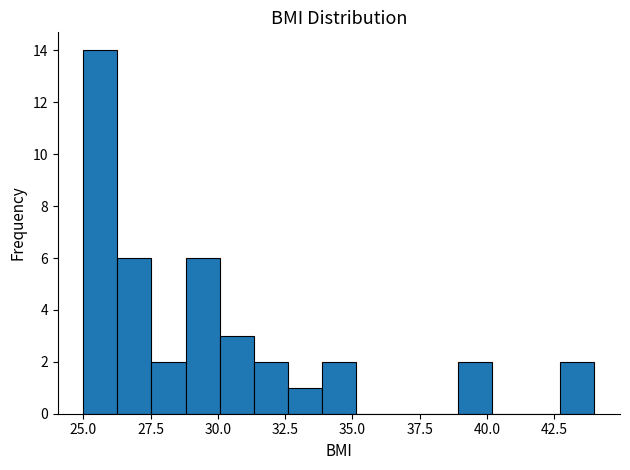

Around what value on the x-axis is the tallest bar? Give the approximate position of its centre, as read against the axis.

25.5